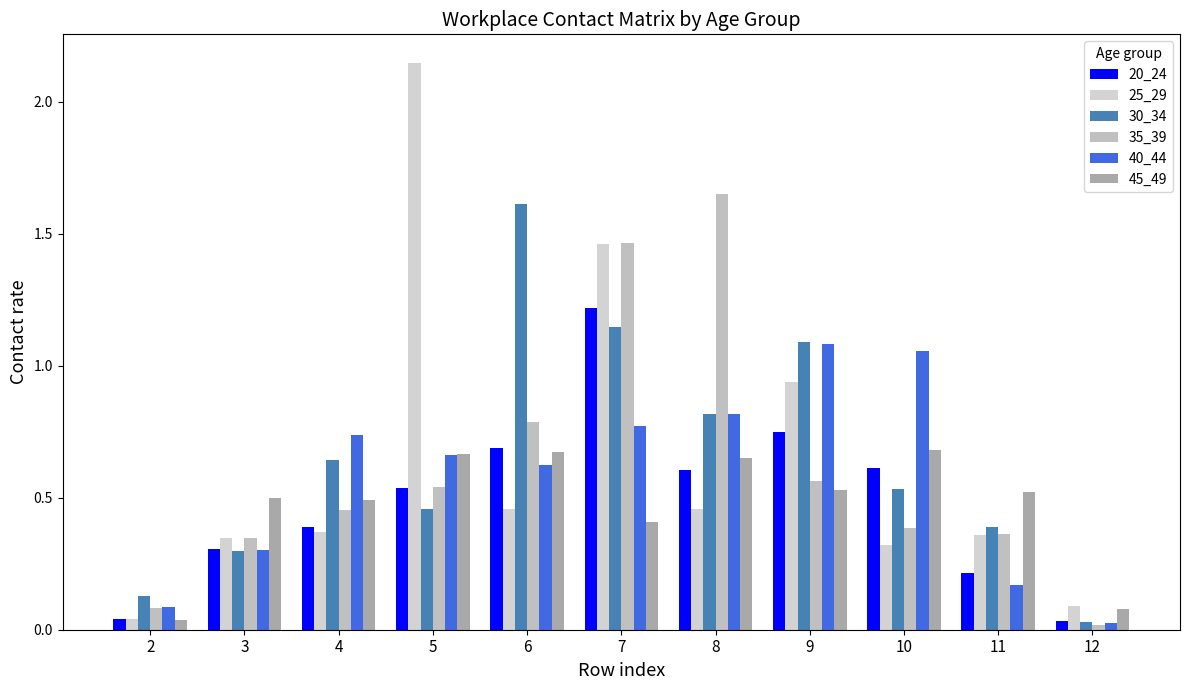

Does the chart contain stacked bars?

No